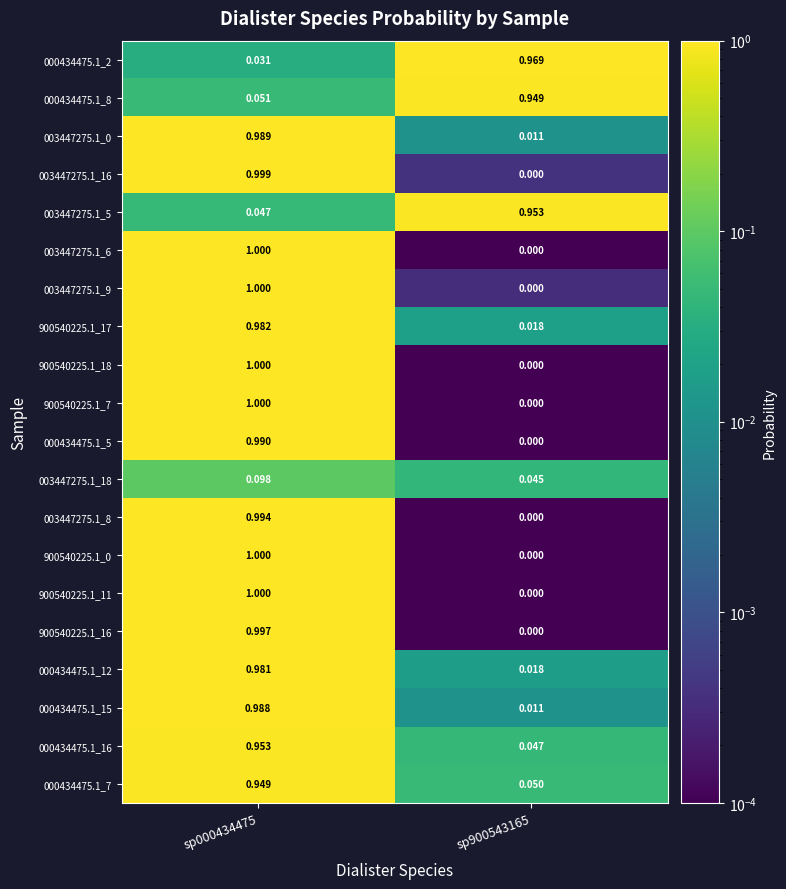

Is the value of 000434475.1_5 at sp900543165 greater than the value of 003447275.1_5 at sp900543165?

No